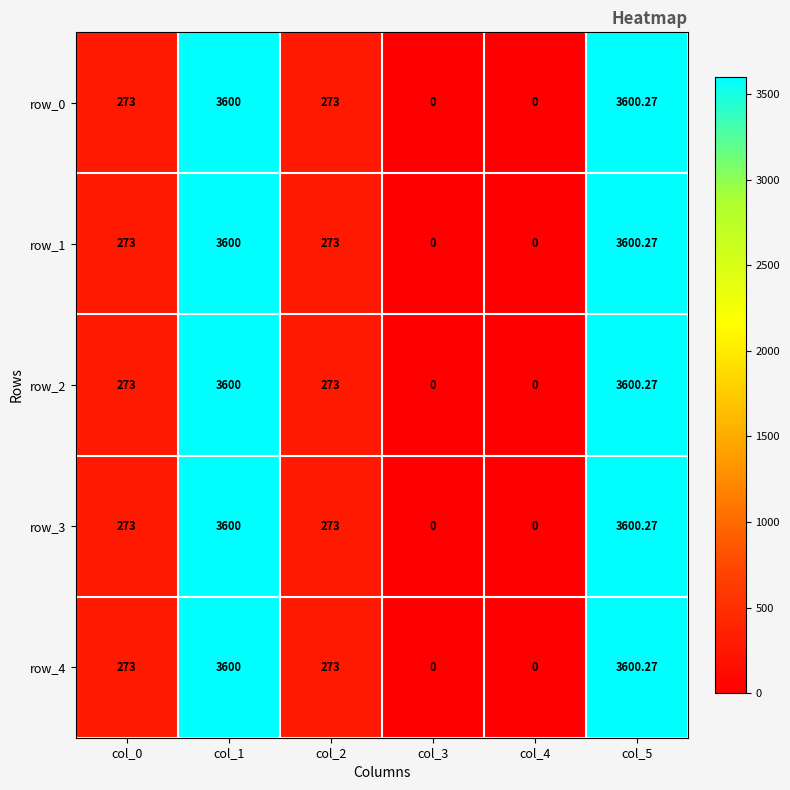

Which category has the highest value in the row_2 series?

col_5